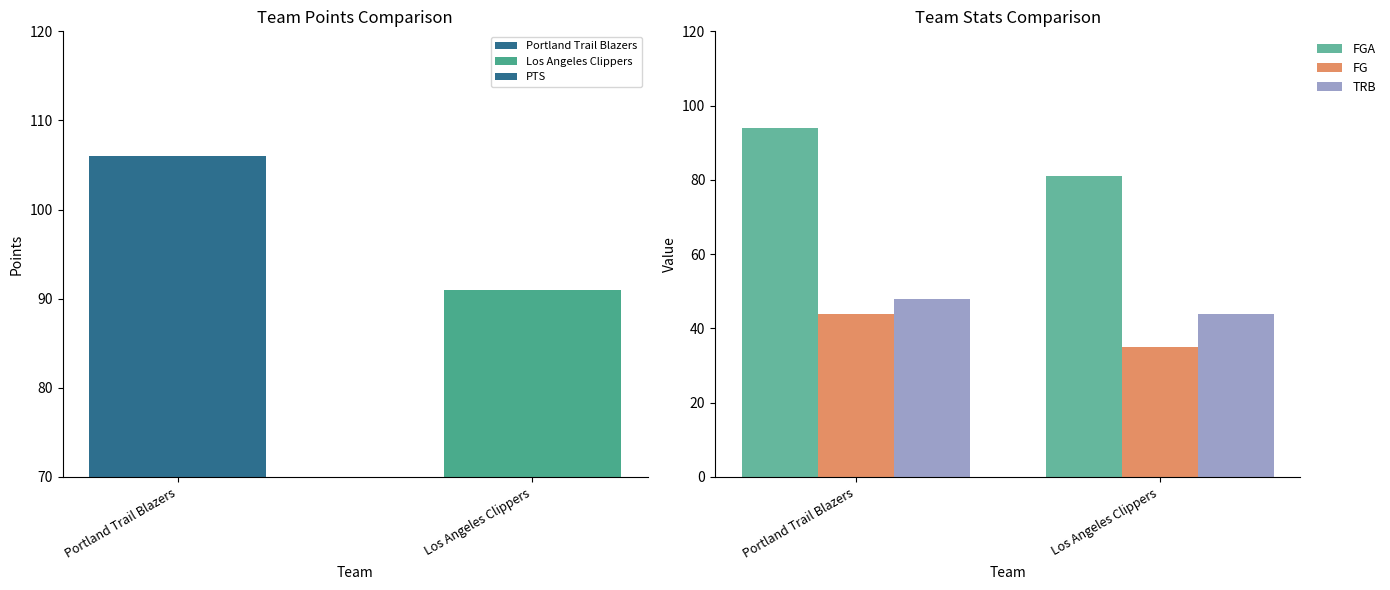

Which series has the largest total across all categories?

PTS